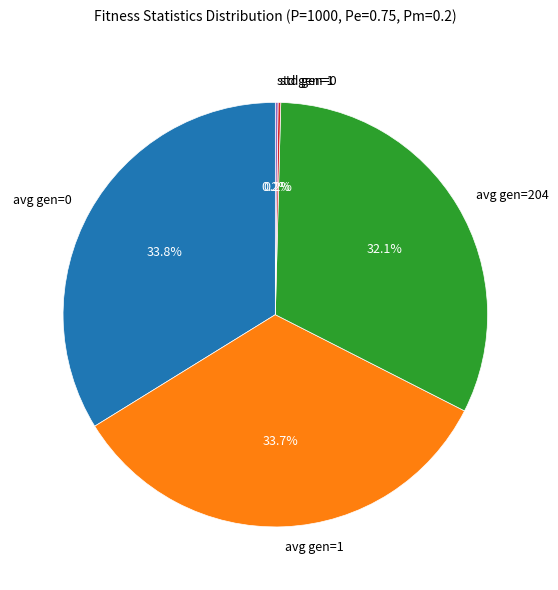

Do avg gen=1 and avg gen=0 together represent more than half of the pie?

Yes